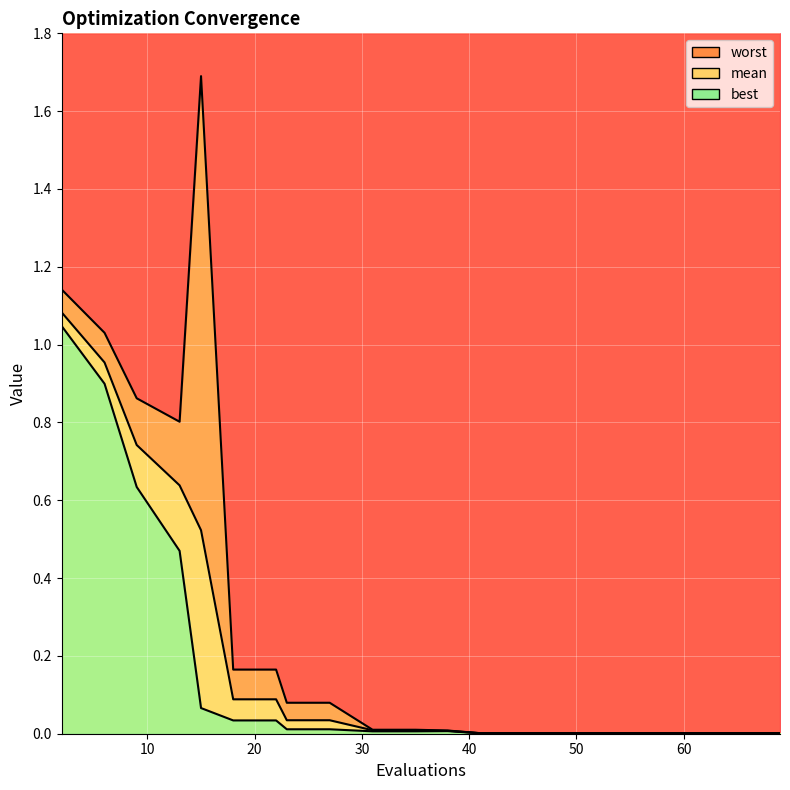

In worst, how many points are higher than both neighbors (excluding endpoints)?

1